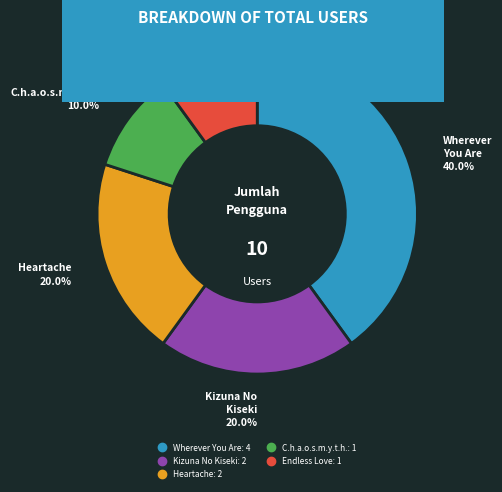

Approximately how many times larger is the value at Wherever You Are compared to Endless Love?

4.0